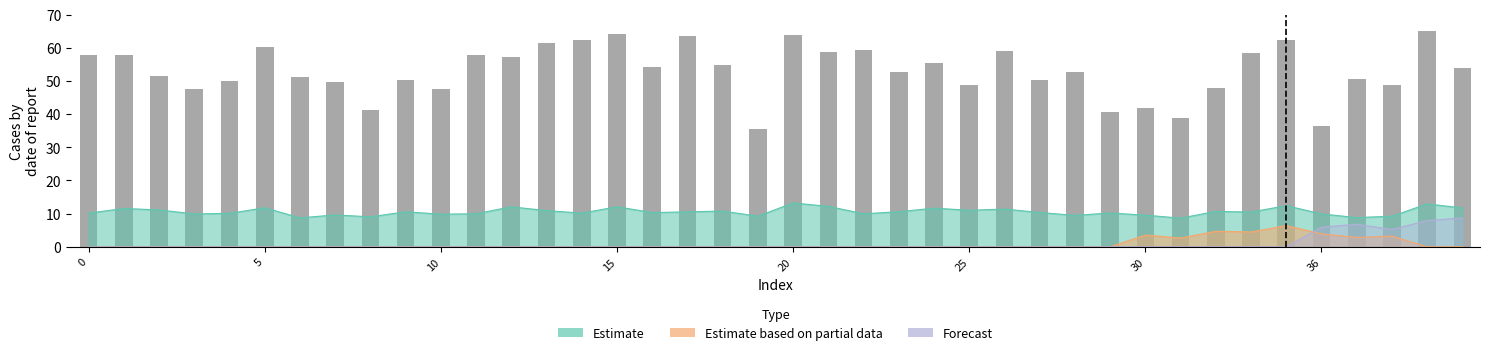

What is the difference between the highest and lowest values at 13?

10.9